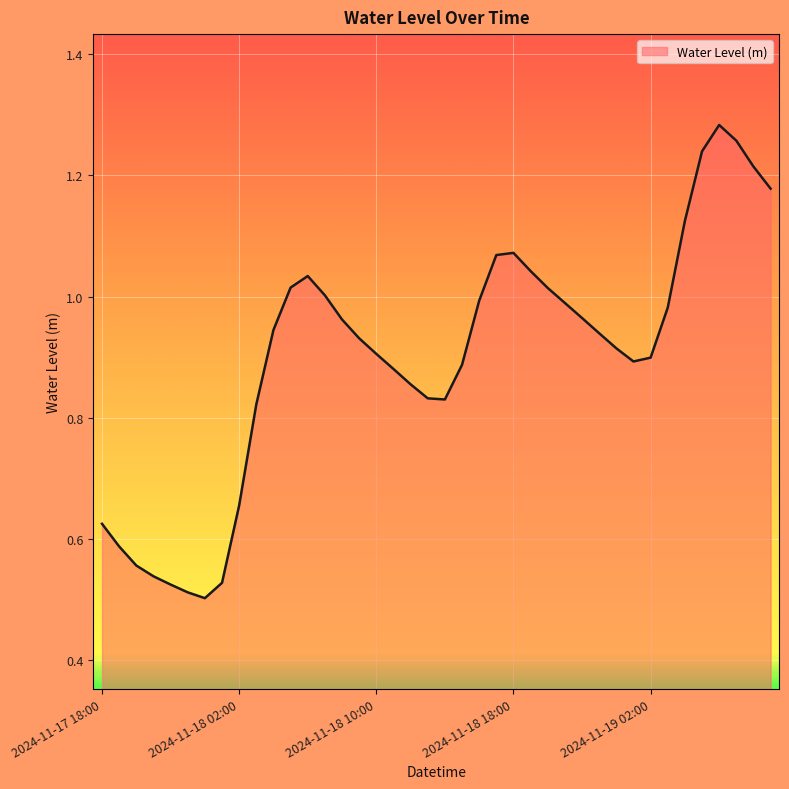

Where is the first local maximum?

2024-11-18 06:00